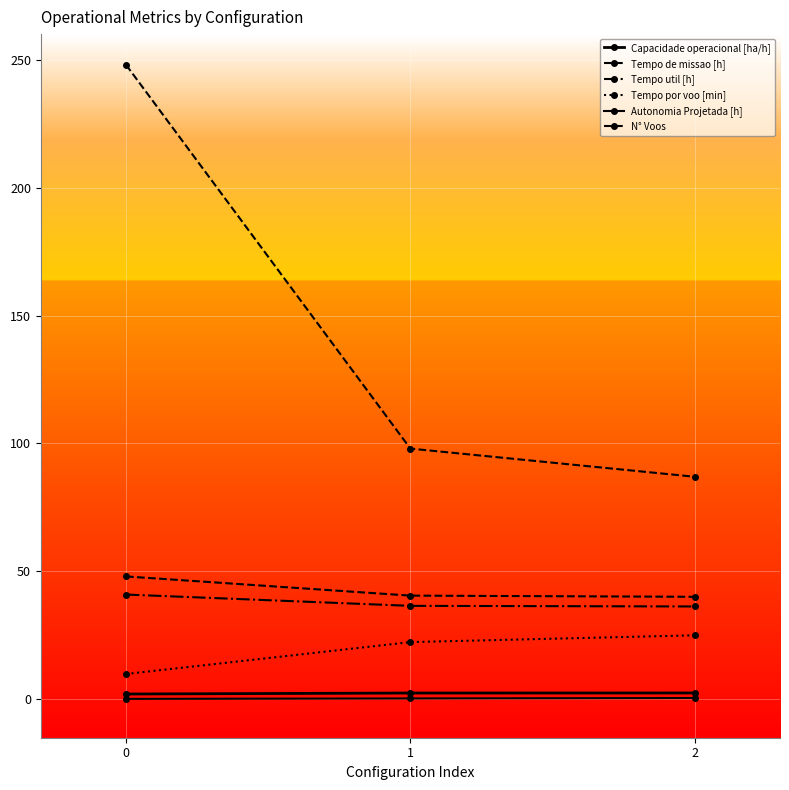

Is it true that Tempo por voo [min] equals 22.4 at 1?

True